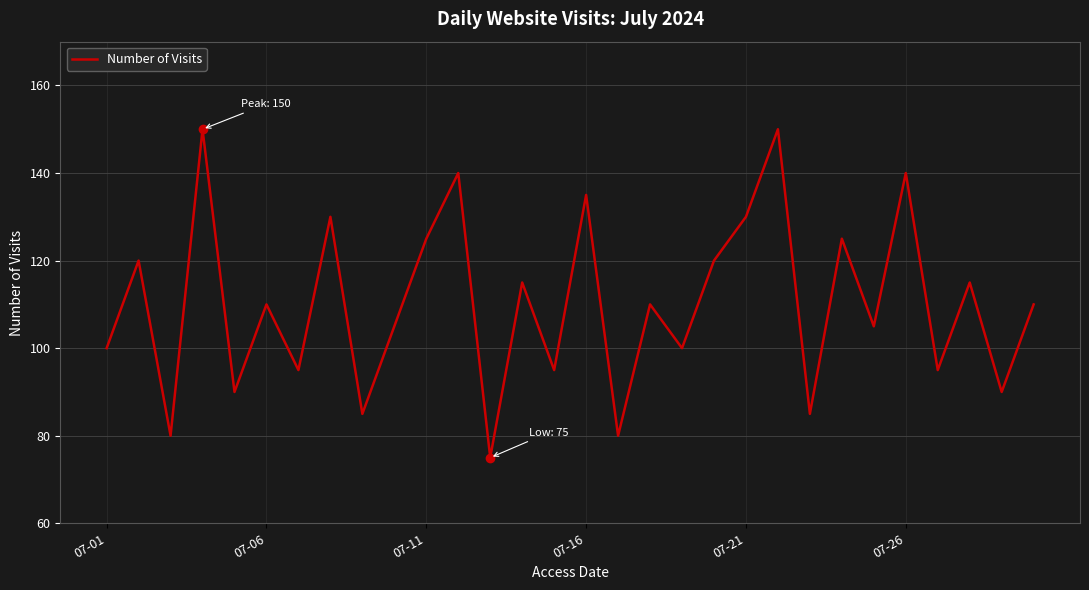

What is the difference between the maximum and minimum values?

75